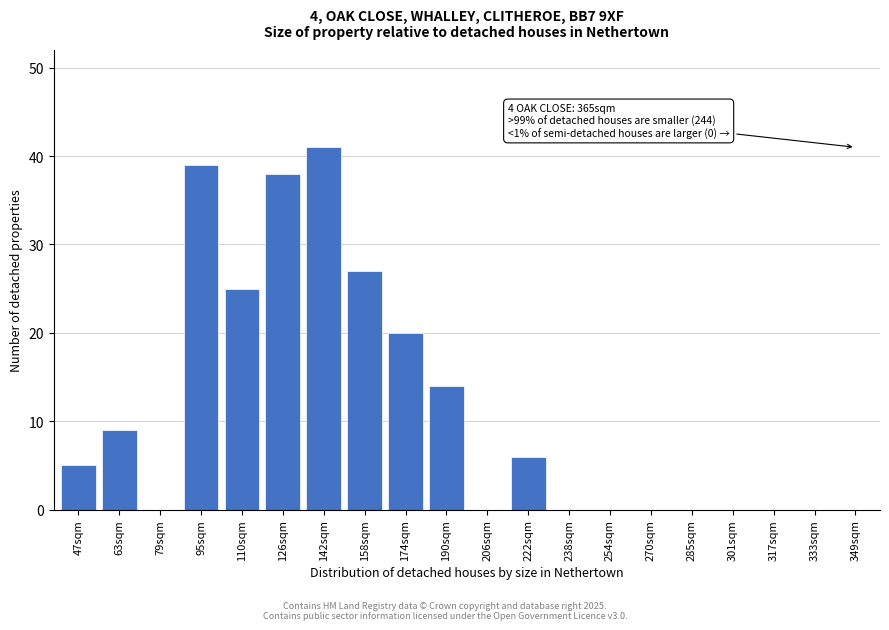

Reading right to left, transcribe all the data shown in this chart.

349sqm=0	333sqm=0	317sqm=0	301sqm=0	285sqm=0	270sqm=0	254sqm=0	238sqm=0	222sqm=6	206sqm=0	190sqm=14	174sqm=20	158sqm=27	142sqm=41	126sqm=38	110sqm=25	95sqm=39	79sqm=0	63sqm=9	47sqm=5